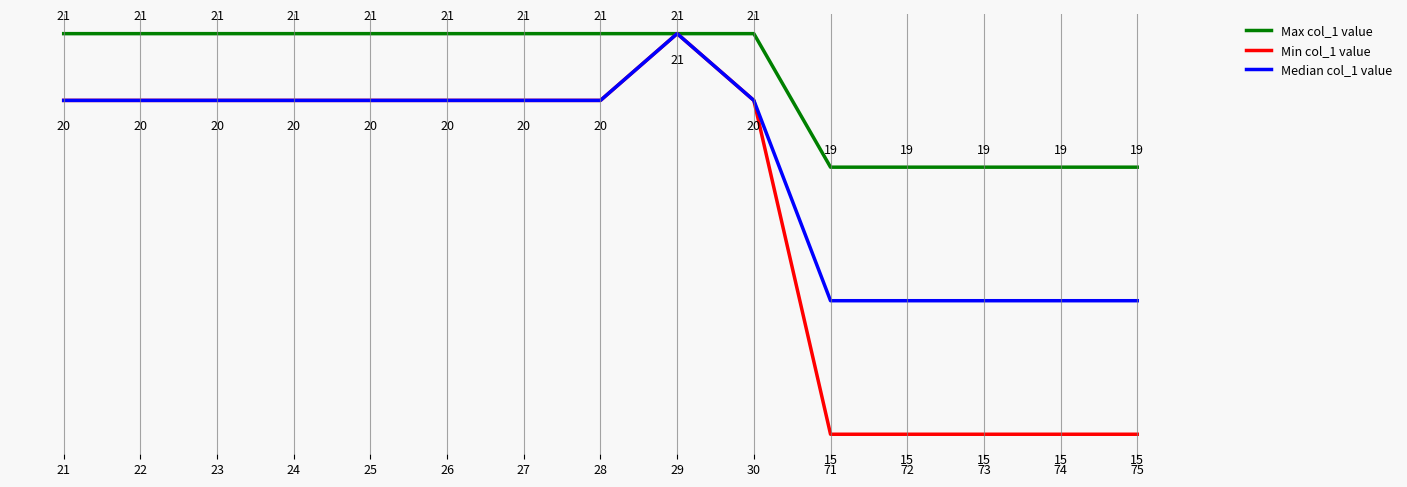

Is the value of Min col_1 value at 24 greater than the value of Max col_1 value at 27?

No